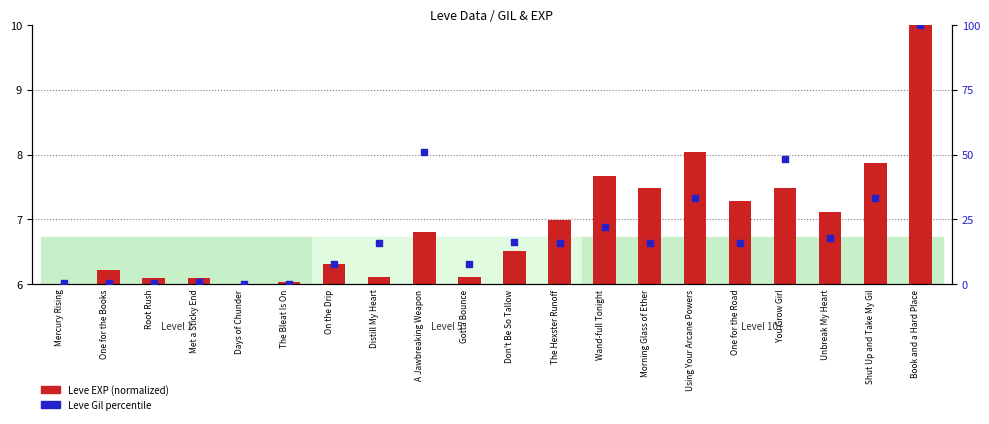

Which series has the largest total across all categories?

Leve Gil percentile